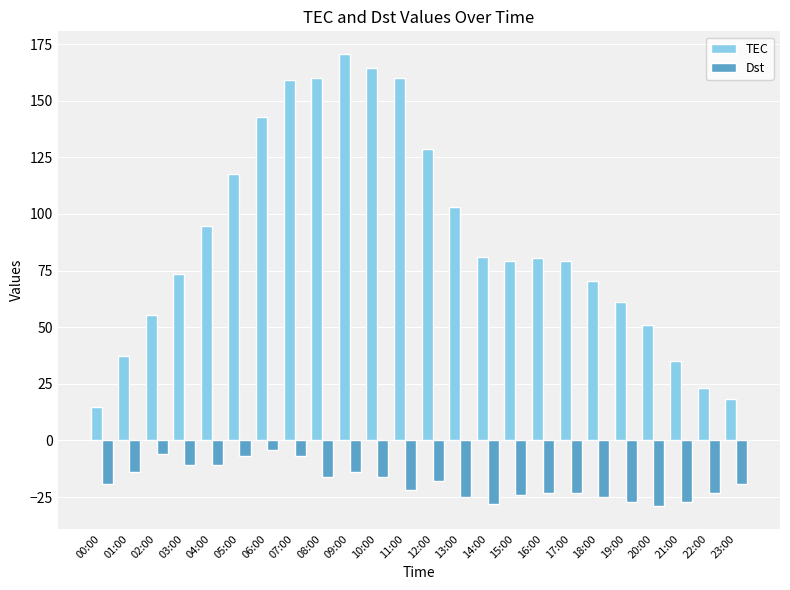

The Dst series shows -4.2 at 10:00. True or false?

False